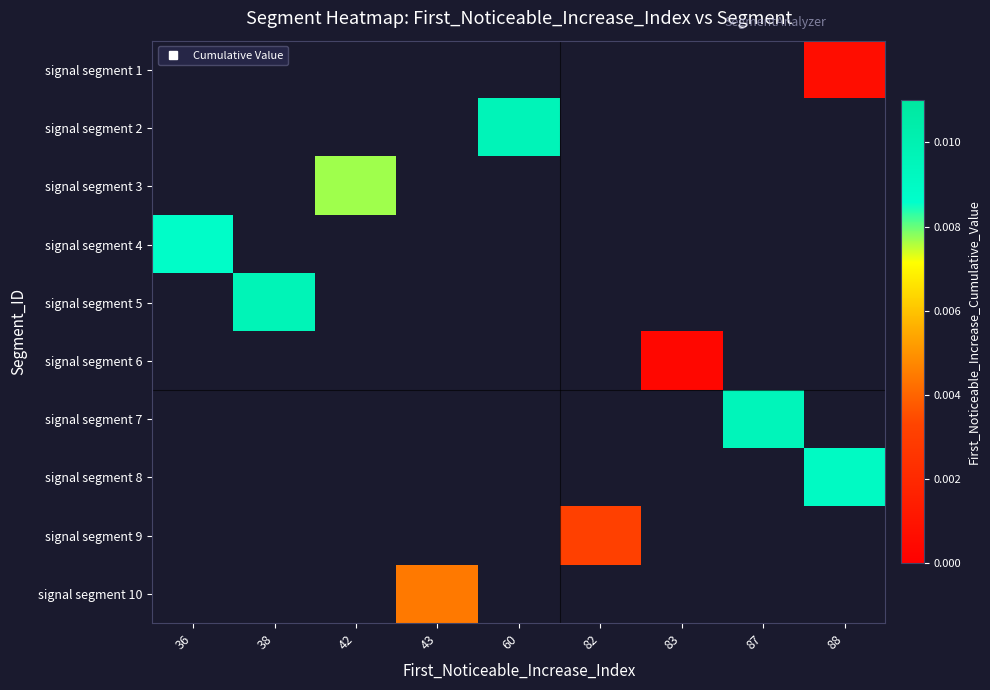

Is it true that signal segment 3 equals 0.0 at 42?

False